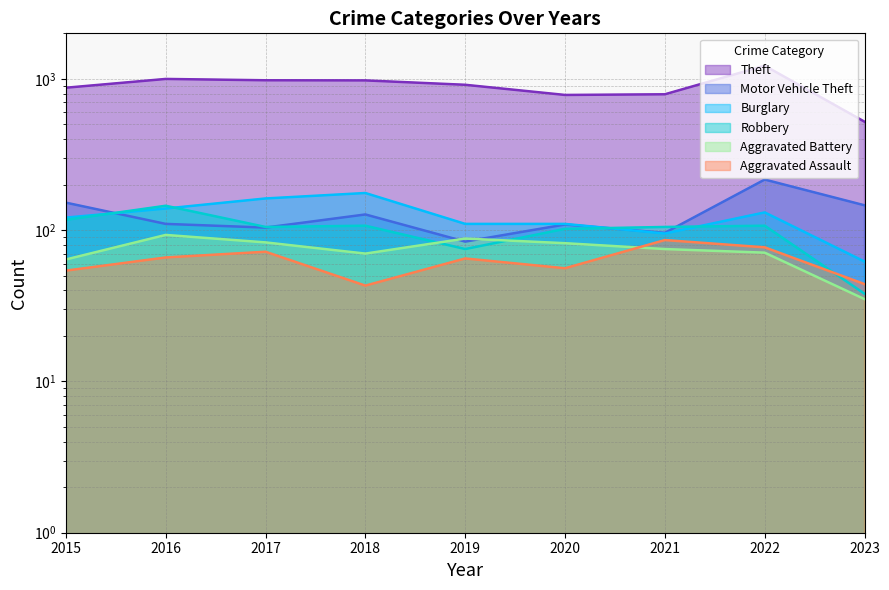

At which label does Aggravated Battery reach its minimum?

2023